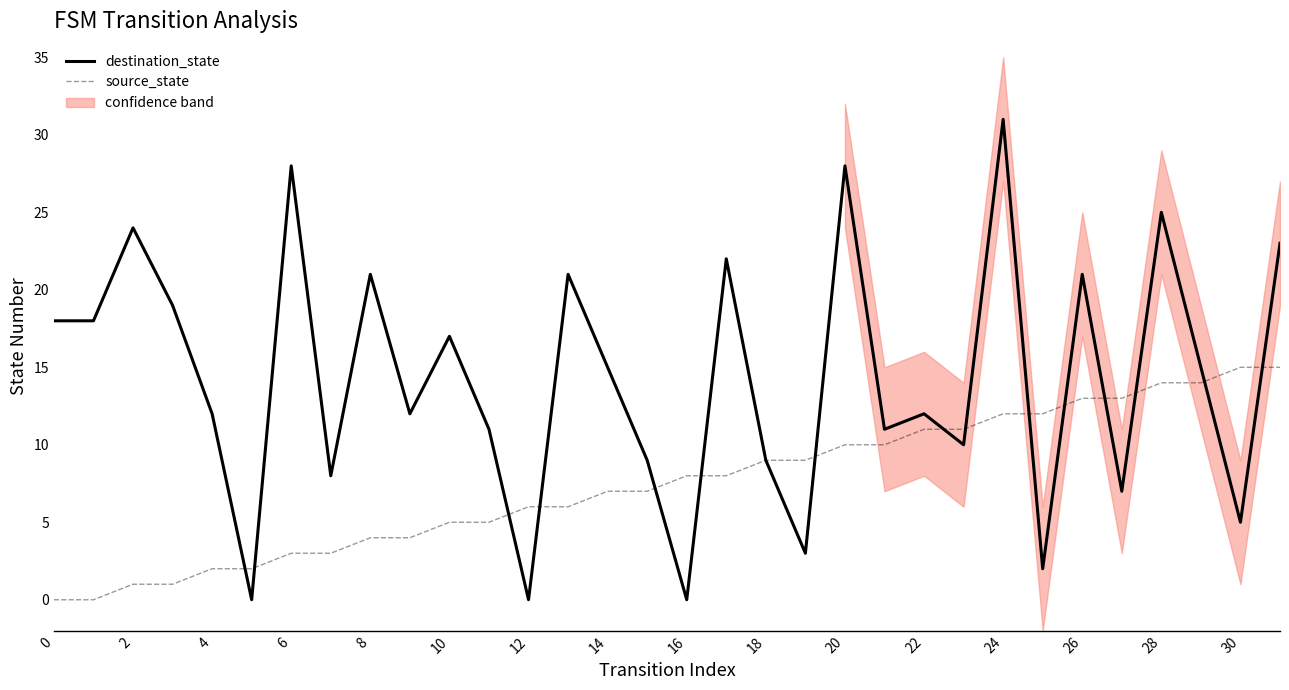

What are all the series names shown in the legend?

destination_state, source_state